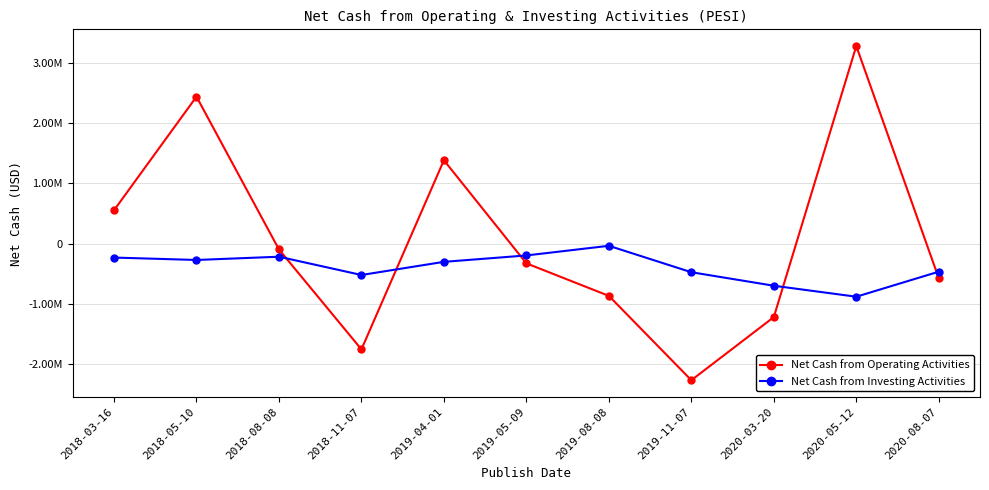

Between which two adjacent categories do Net Cash from Operating Activities and Net Cash from Investing Activities first intersect?

2018-08-08 and 2018-11-07